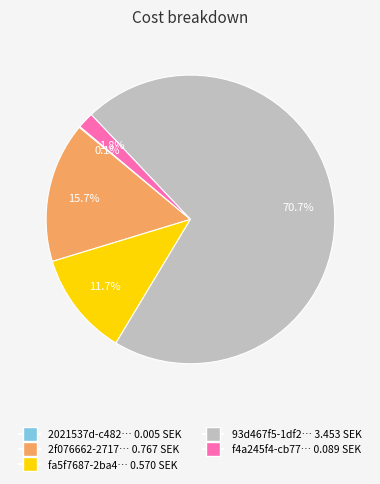

What is the largest slice in the pie chart?

93d467f5-1df2… 3.453 SEK